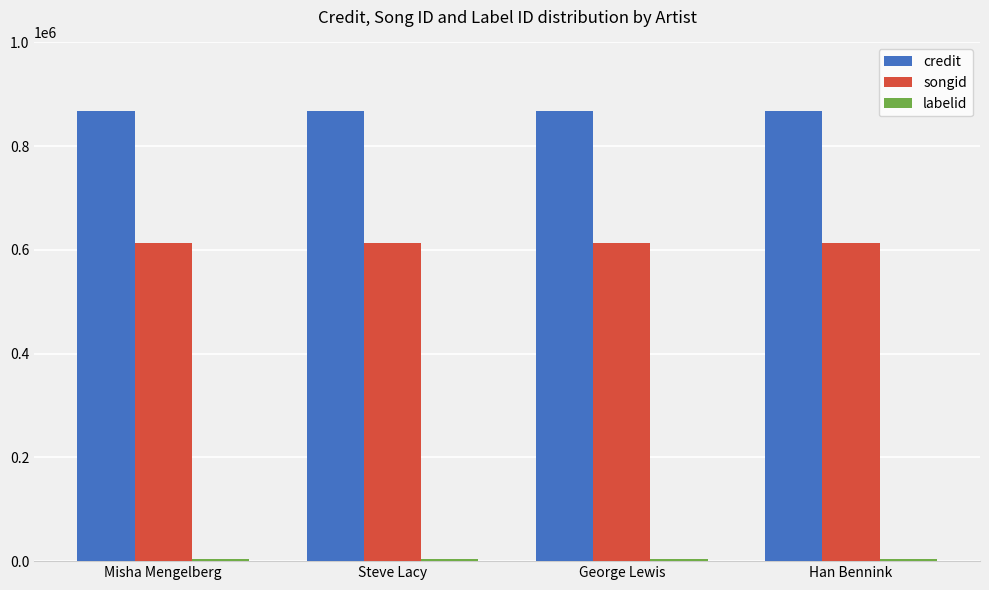

What is the sum of all credit values?

3467880